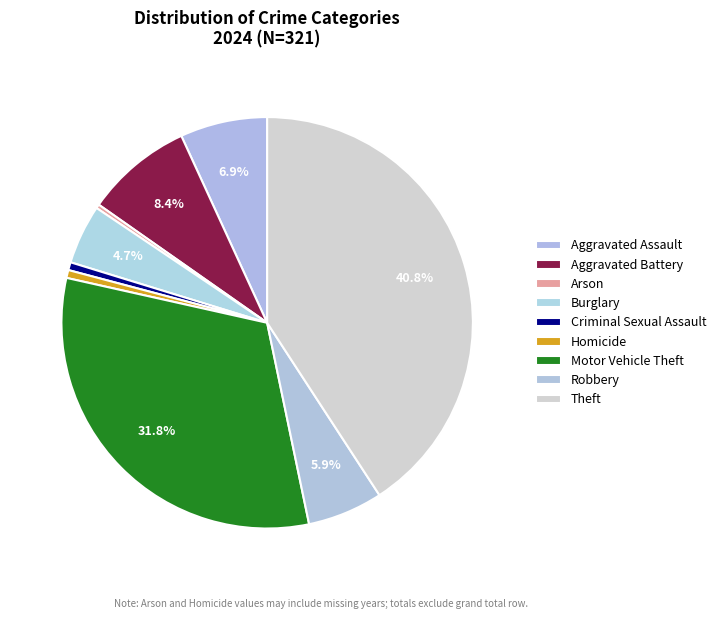

How many segments does this pie chart have?

9